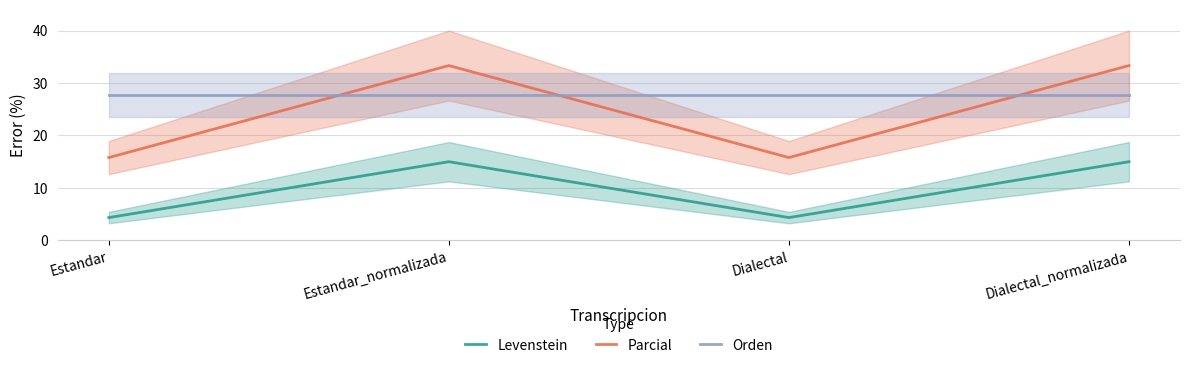

How many interior local peaks does the Parcial series have?

1